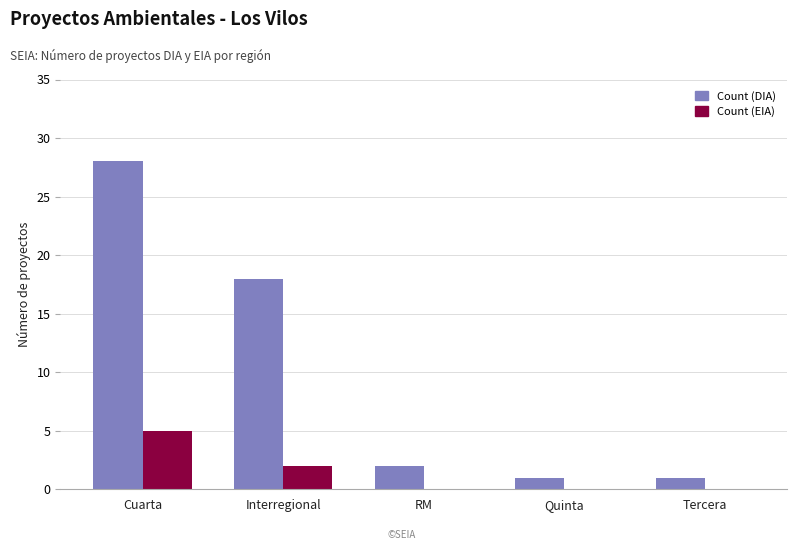

How many groups of bars are there?

5